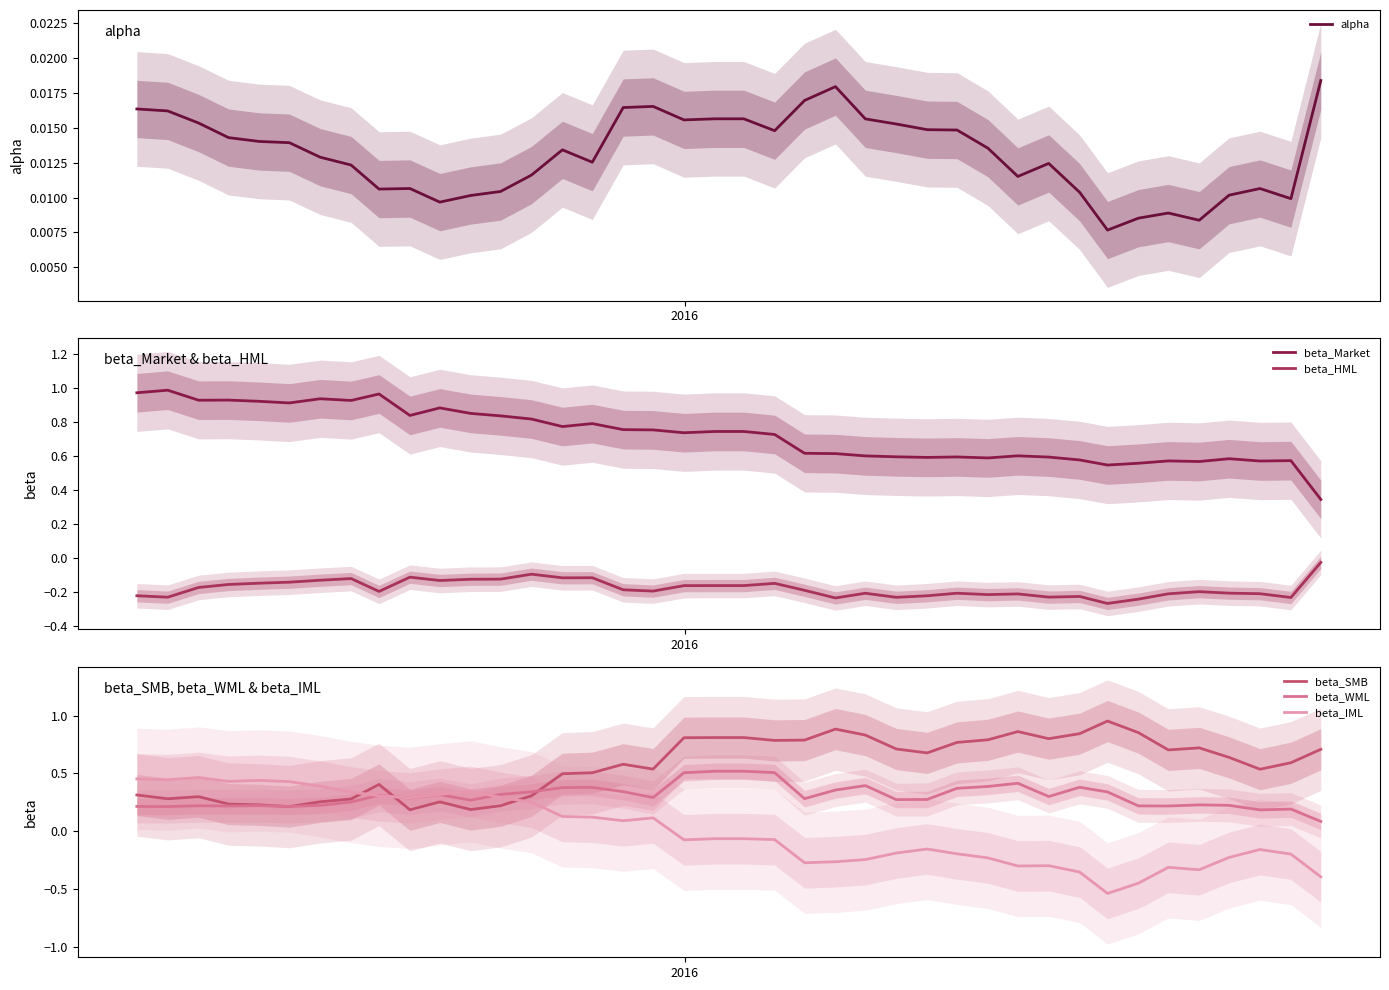

Count the number of categories in the chart.

40